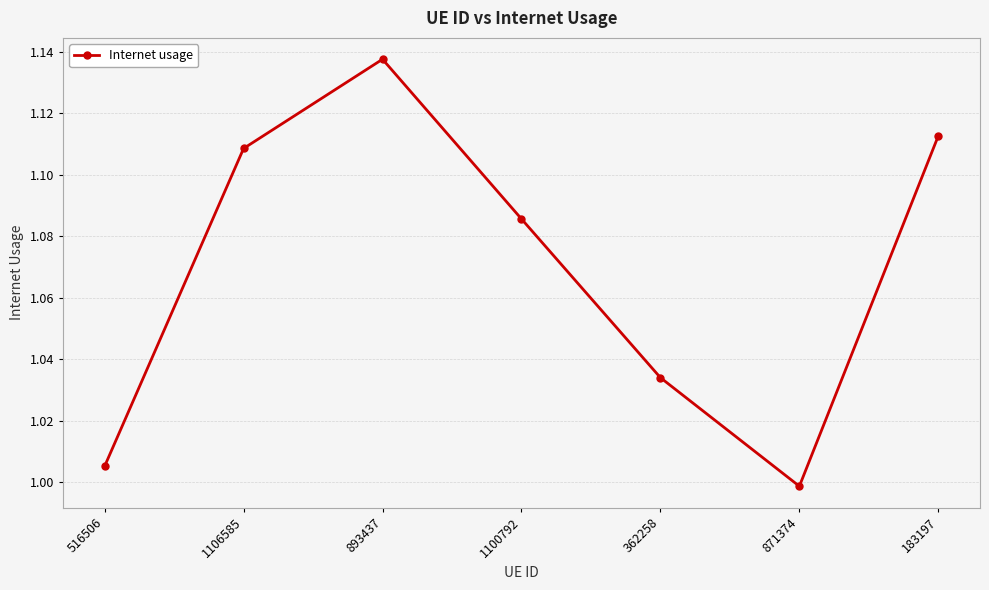

True or false: the data shows 1.9 at 1106585.

False